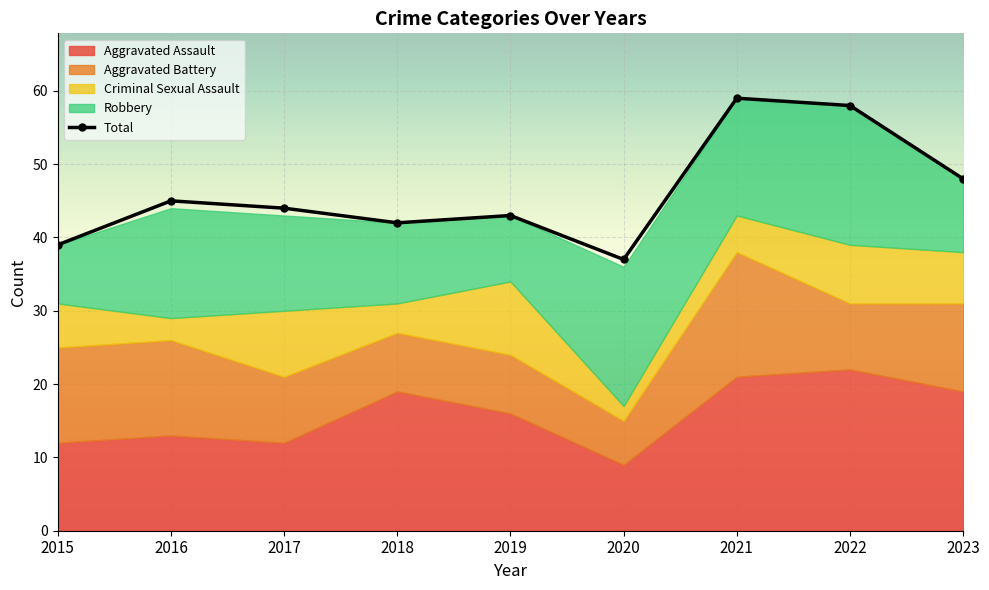

How many lines are shown in the chart?

1